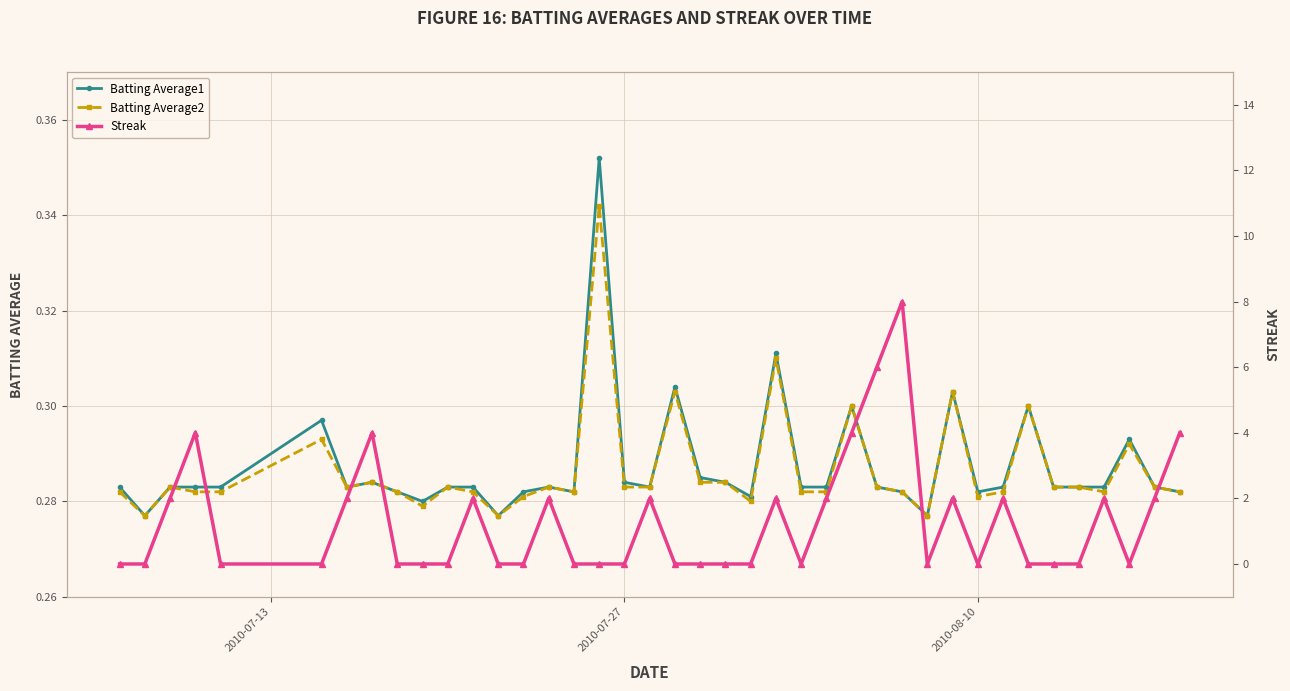

Count the Batting Average1 values in the range 0 to 1.

40